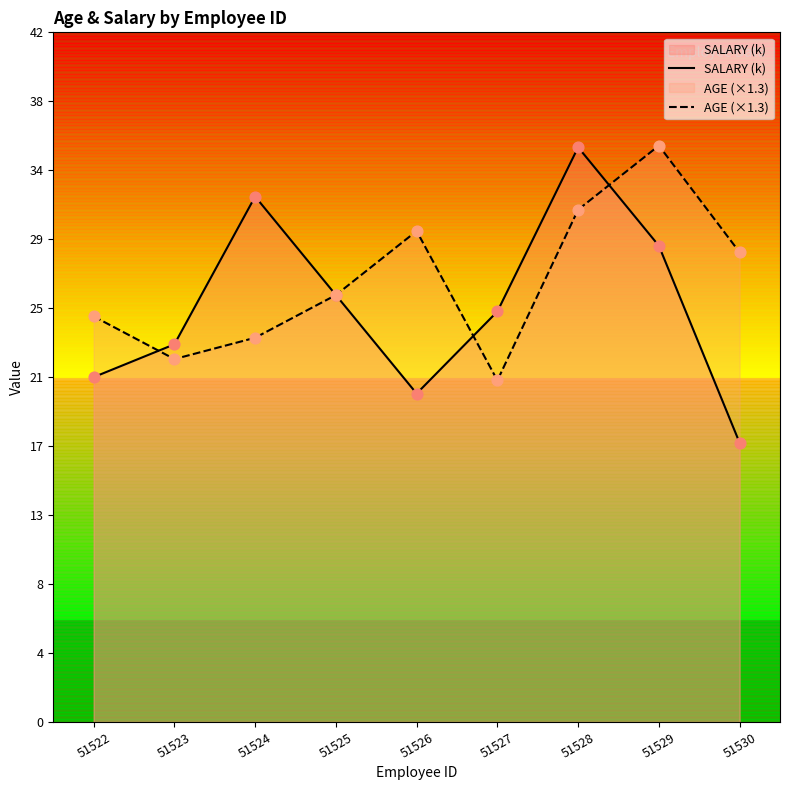

Which series has the widest spread of Y values?

SALARY (k)